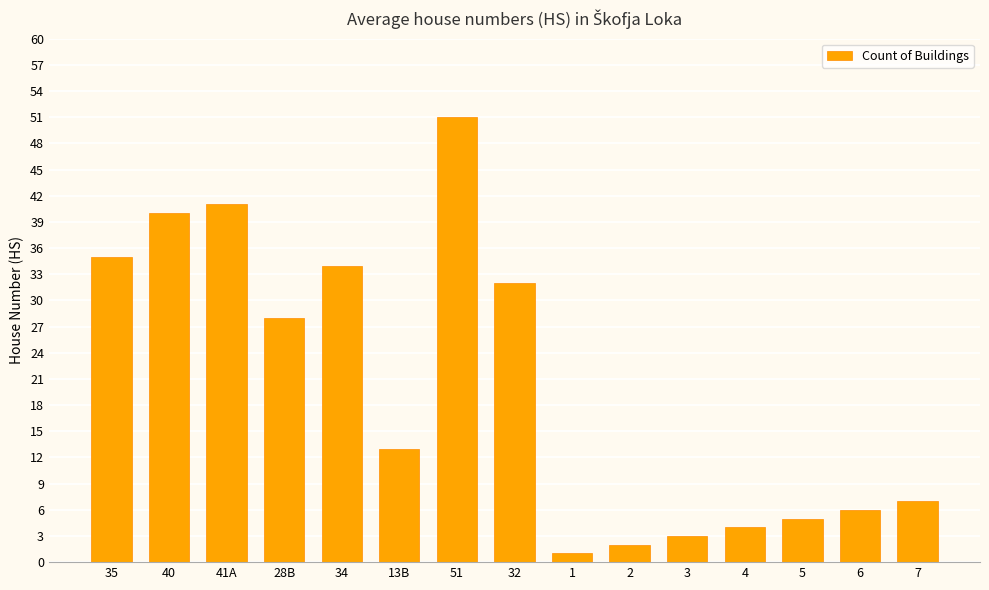

List the labels in order of value, largest first.

51, 41A, 40, 35, 34, 32, 28B, 13B, 7, 6, 5, 4, 3, 2, 1